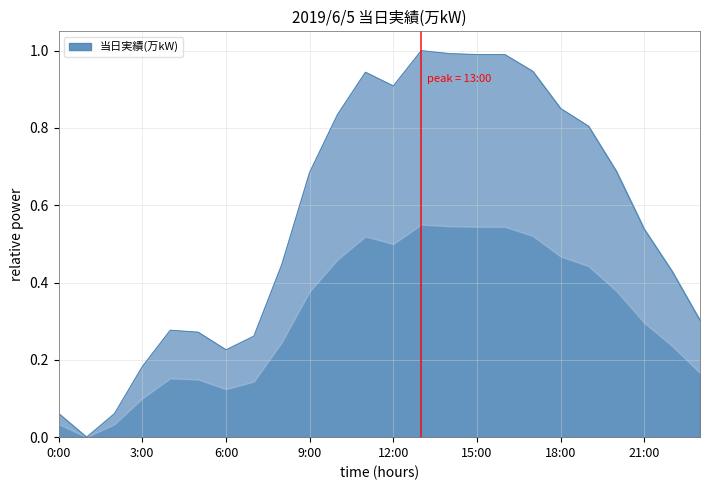

The chart shows a value of 0.1 at 2:00. True or false?

True